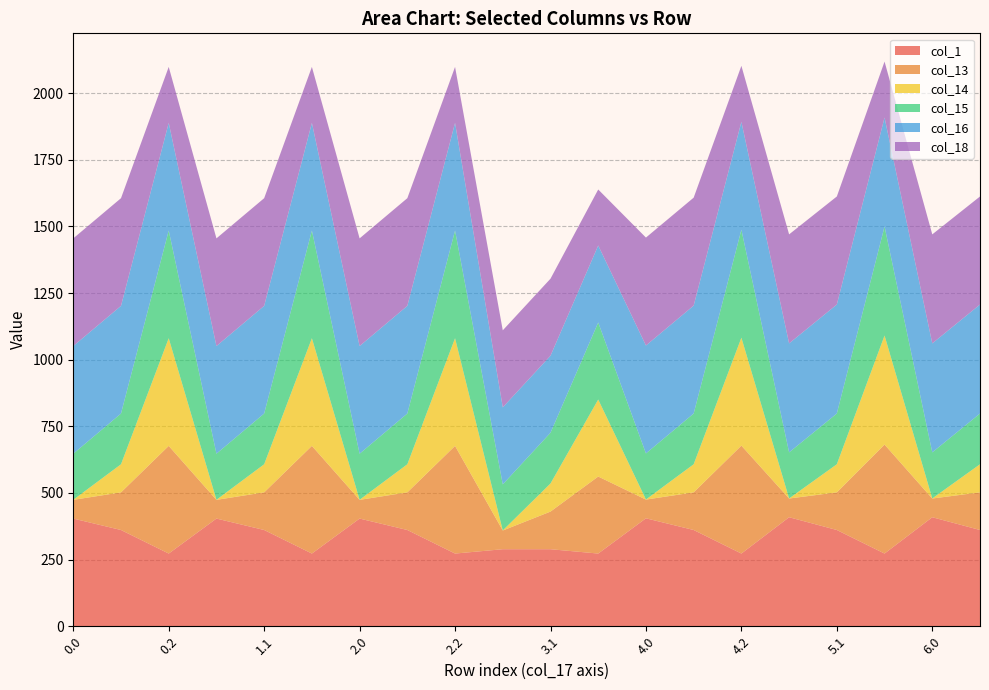

Reading left to right, list all the values displayed in this chart.

col_1: 0.0=404.0	0.1=361.1	0.2=272.7	1.0=404.0	1.1=361.1	1.2=272.7	2.0=404.0	2.1=361.1	2.2=272.7	3.0=289.0	3.1=289.0	3.2=272.7	4.0=405.0	4.1=361.1	4.2=272.7	5.0=409.0	5.1=361.1	5.2=272.7	6.0=409.0	6.1=361.1
col_13: 0.0=70.2	0.1=141.2	0.2=404.0	1.0=70.2	1.1=141.2	1.2=404.0	2.0=70.2	2.1=141.2	2.2=404.0	3.0=70.2	3.1=141.2	3.2=289.0	4.0=70.2	4.1=141.2	4.2=405.0	5.0=70.2	5.1=141.2	5.2=409.0	6.0=70.2	6.1=141.2
col_14: 0.0=0.3	0.1=105.5	0.2=404.0	1.0=0.3	1.1=105.5	1.2=404.0	2.0=0.3	2.1=105.5	2.2=404.0	3.0=0.3	3.1=105.5	3.2=289.0	4.0=0.3	4.1=105.5	4.2=405.0	5.0=0.3	5.1=105.5	5.2=409.0	6.0=0.3	6.1=105.5
col_15: 0.0=172.8	0.1=190.4	0.2=404.0	1.0=172.8	1.1=190.4	1.2=404.0	2.0=172.8	2.1=190.4	2.2=404.0	3.0=172.8	3.1=190.4	3.2=289.0	4.0=172.8	4.1=190.4	4.2=405.0	5.0=172.8	5.1=190.4	5.2=409.0	6.0=172.8	6.1=190.4
col_16: 0.0=404.0	0.1=404.0	0.2=404.0	1.0=404.0	1.1=404.0	1.2=404.0	2.0=404.0	2.1=404.0	2.2=404.0	3.0=289.0	3.1=289.0	3.2=289.0	4.0=405.0	4.1=405.0	4.2=405.0	5.0=409.0	5.1=409.0	5.2=409.0	6.0=409.0	6.1=409.0
col_18: 0.0=404.0	0.1=404.0	0.2=210.0	1.0=404.0	1.1=404.0	1.2=210.0	2.0=404.0	2.1=404.0	2.2=210.0	3.0=289.0	3.1=289.0	3.2=210.0	4.0=405.0	4.1=405.0	4.2=210.0	5.0=409.0	5.1=405.4	5.2=210.0	6.0=409.0	6.1=405.4